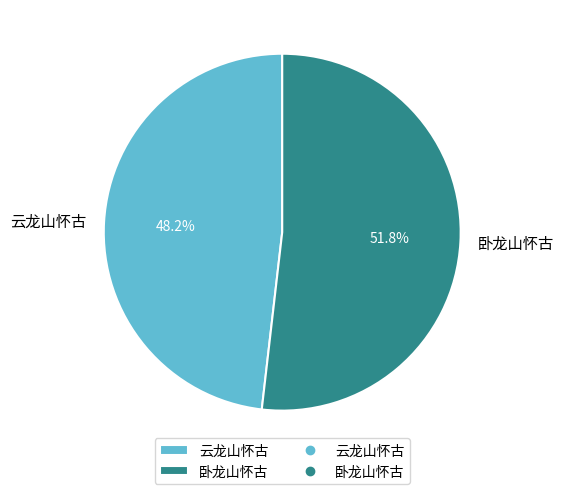

The 卧龙山怀古 slice represents 61% of the pie. True or false?

False